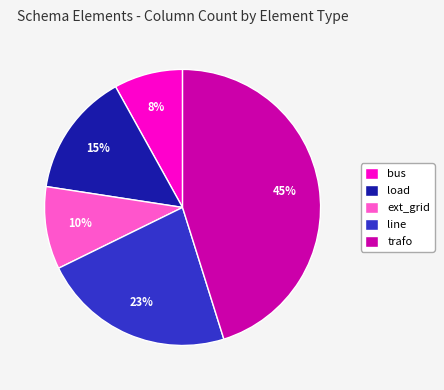

Rank the categories by value from lowest to highest.

bus, ext_grid, load, line, trafo